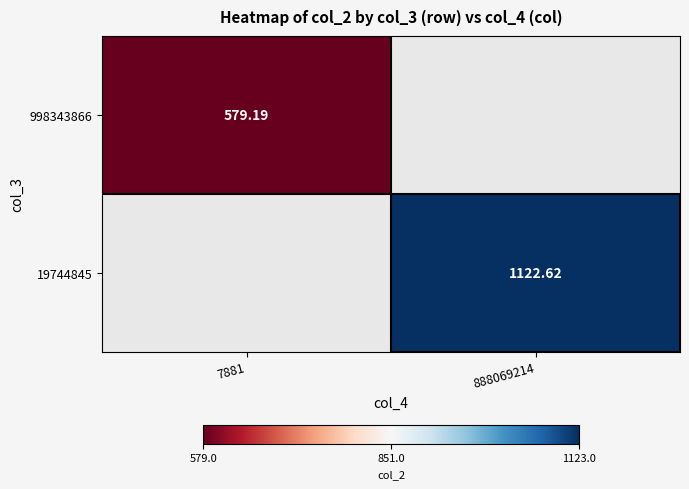

Which series has the widest spread of values?

998343866